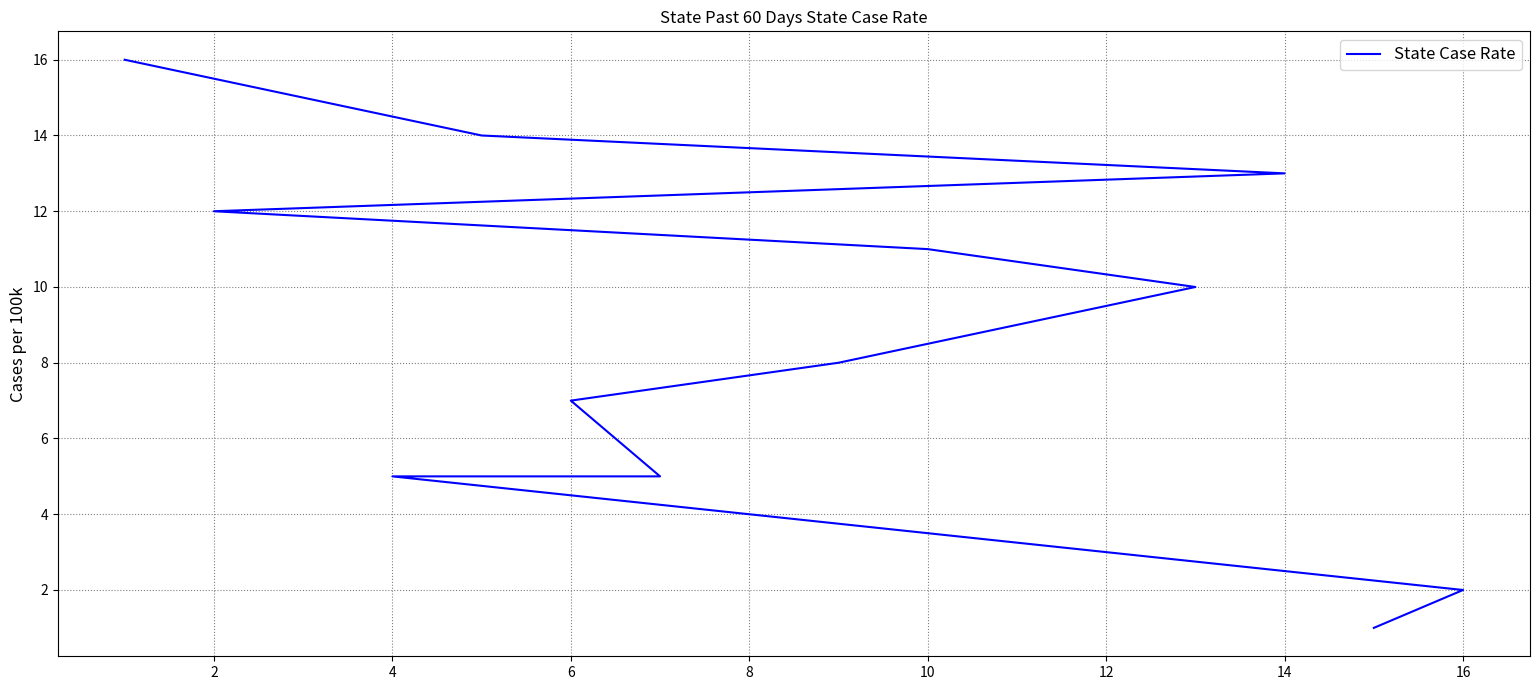

Between 4 and 6, which is larger?

6